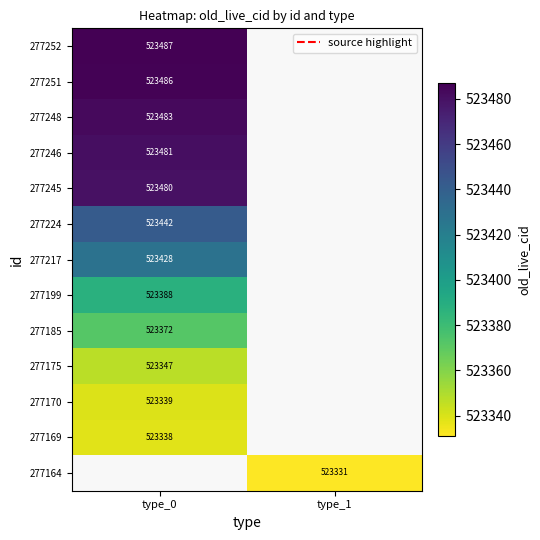

Count the number of categories in the chart.

2